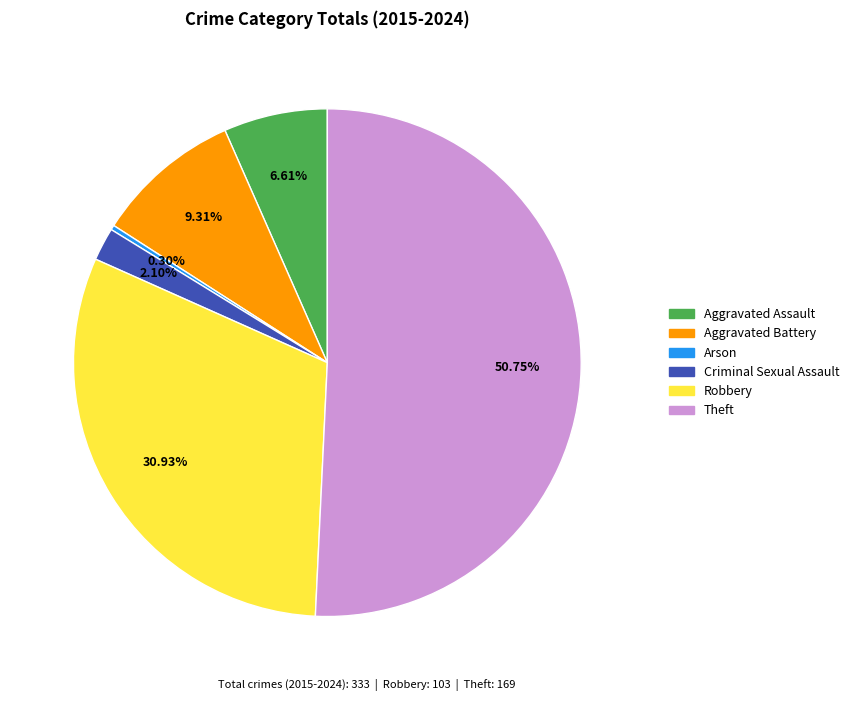

Which category has the smallest portion of the pie?

Arson